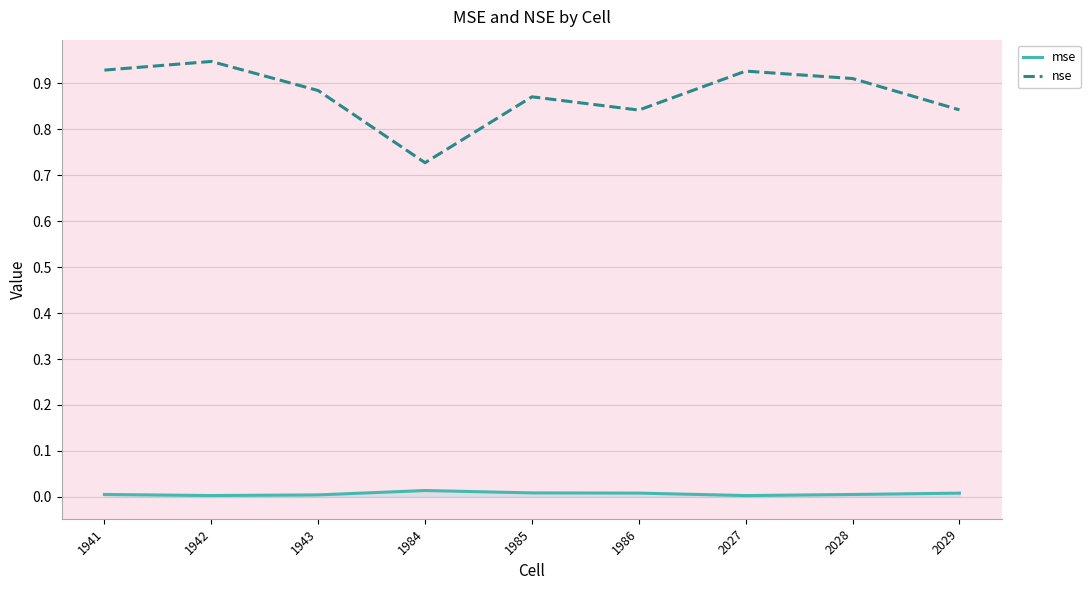

Which series has the largest total across all categories?

nse